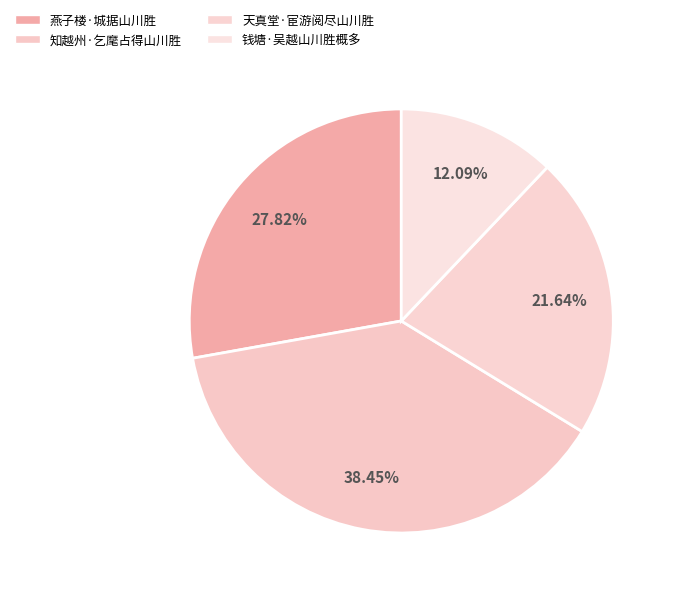

To the nearest percent, what is the combined percentage of 钱塘·吴越山川胜概多 and 知越州·乞麾占得山川胜?

51%